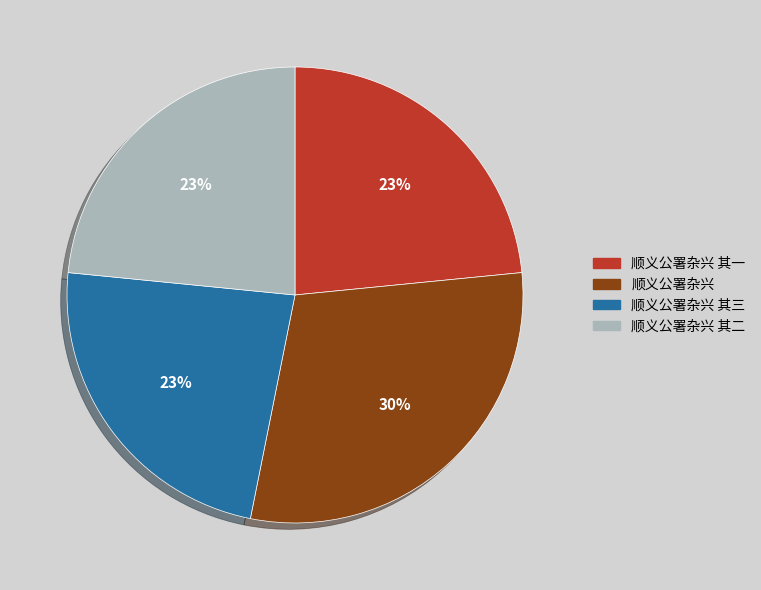

To the nearest percent, what percentage of the pie is 顺义公署杂兴 其二?

23%